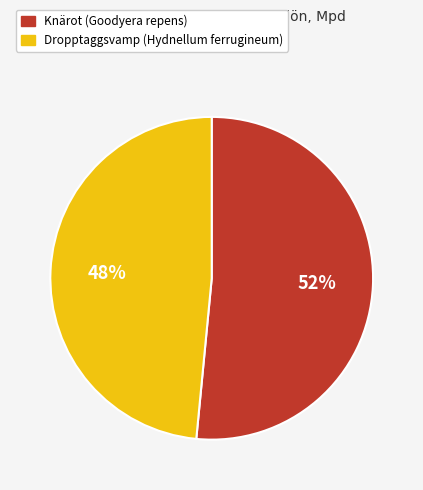

Do Knärot (Goodyera repens) and Dropptaggsvamp (Hydnellum ferrugineum) together represent more than half of the pie?

Yes